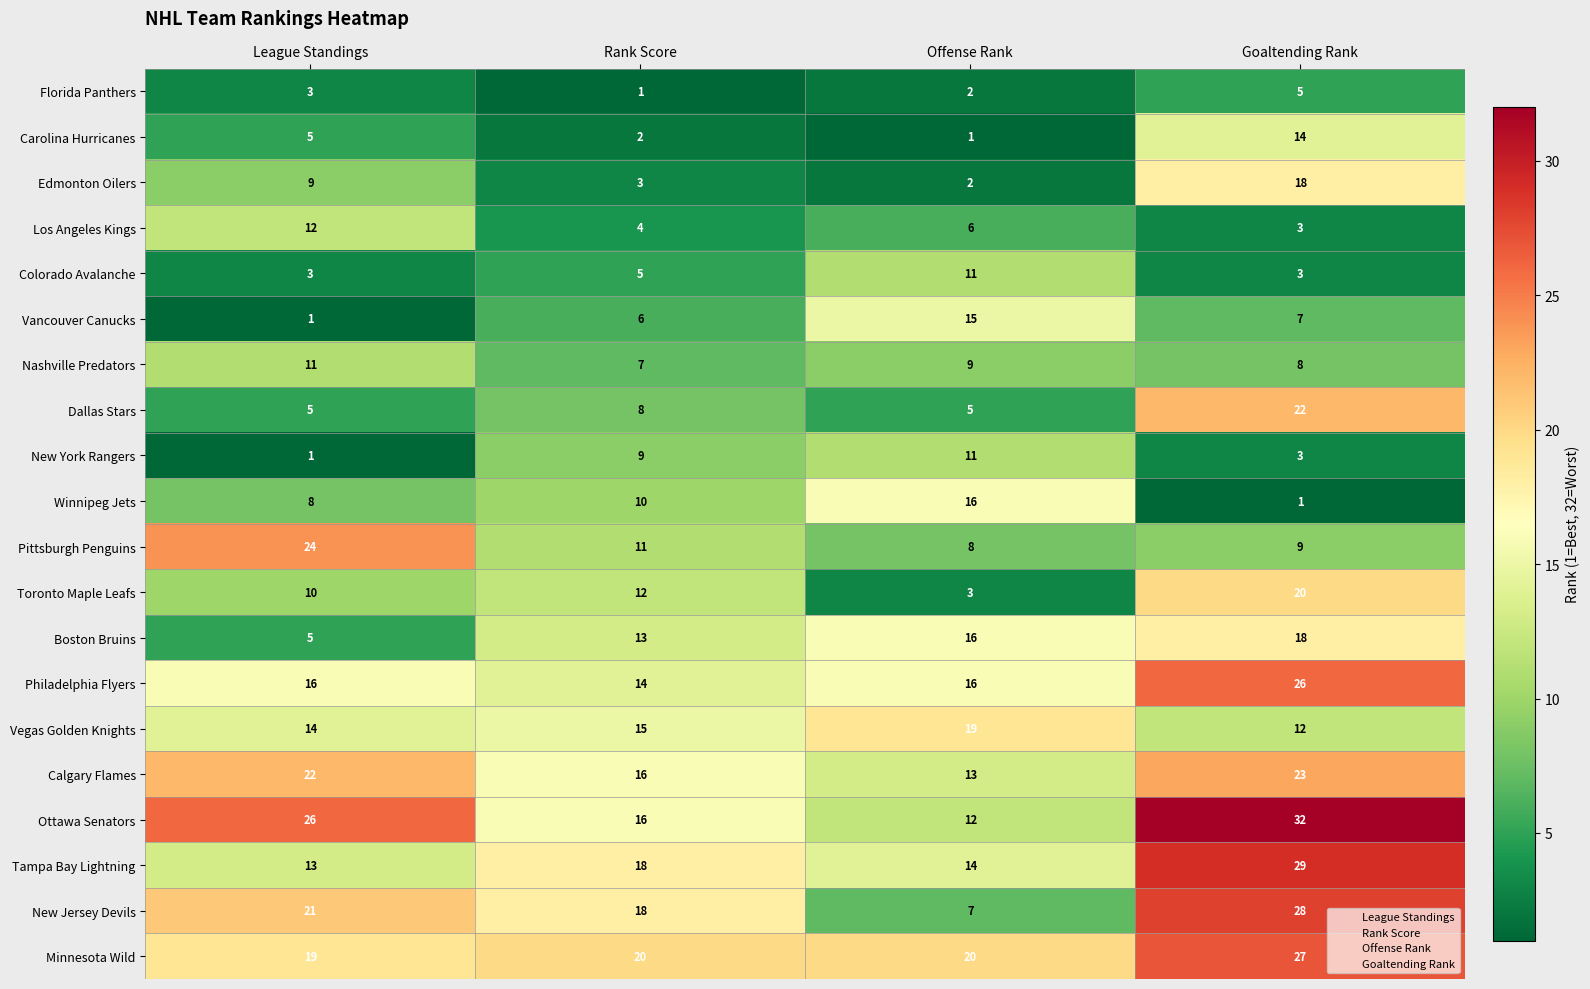

How many data points in Philadelphia Flyers are less than 16?

1